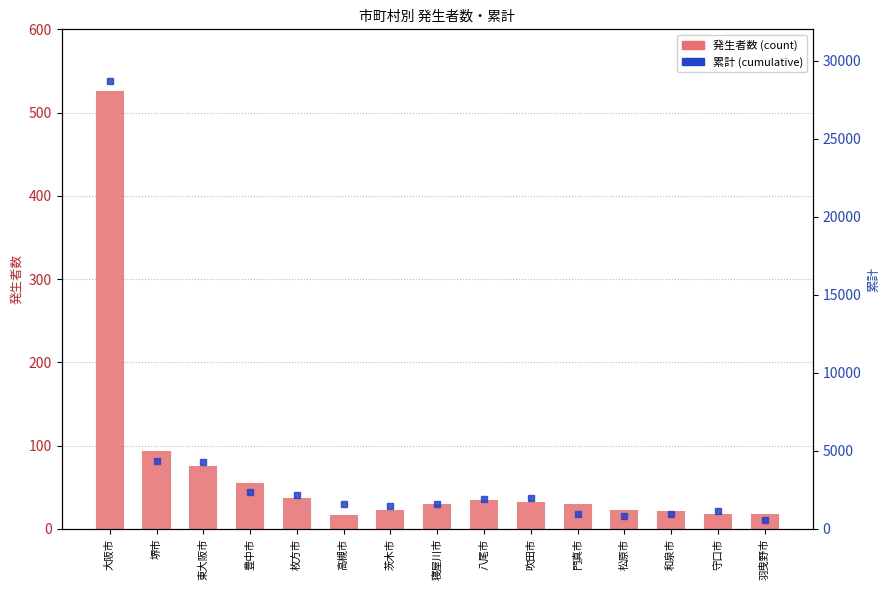

How many data points does each series have?

15